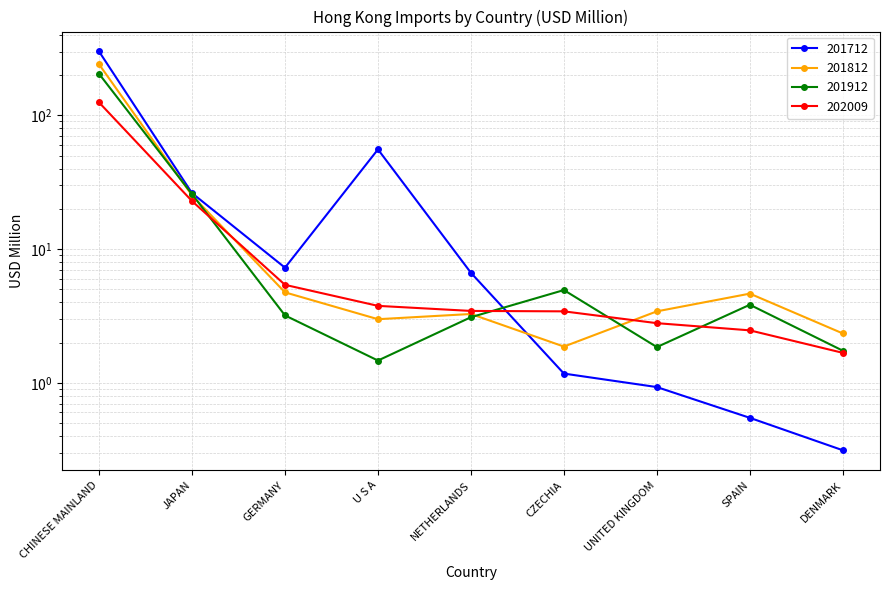

Is this an area chart (filled region under the line)?

No